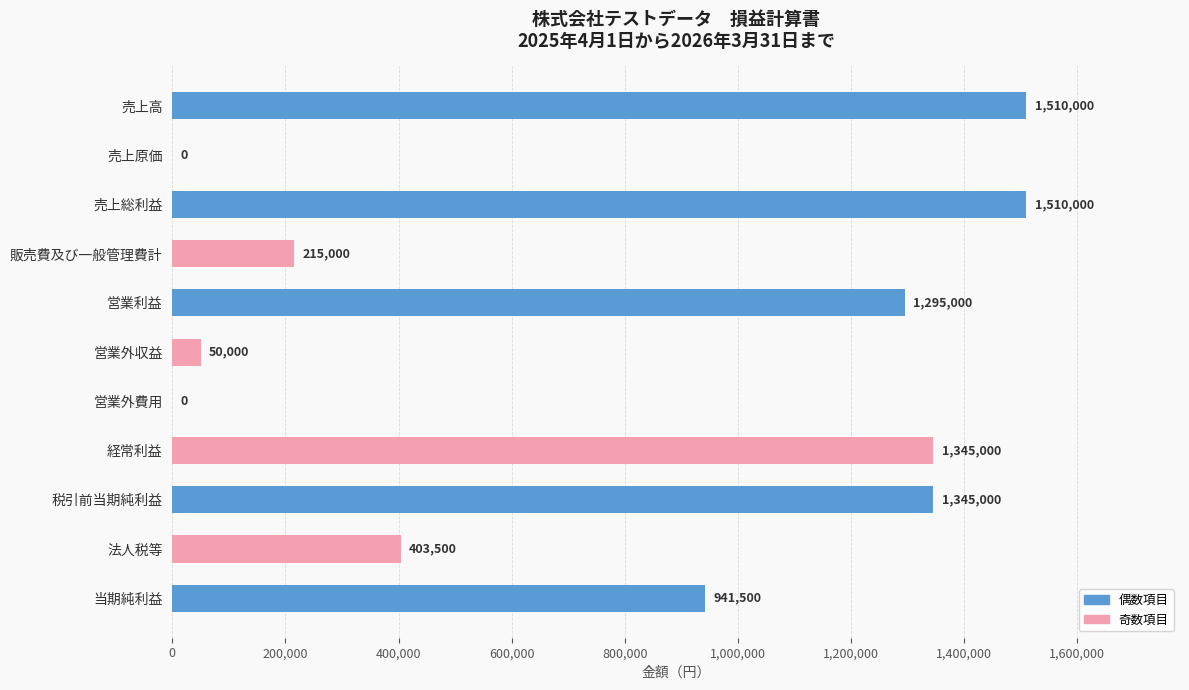

Reading top to bottom, list all the values displayed in this chart.

売上高=1510000	売上原価=0	売上総利益=1510000	販売費及び一般管理費計=215000	営業利益=1295000	営業外収益=50000	営業外費用=0	経常利益=1345000	税引前当期純利益=1345000	法人税等=403500	当期純利益=941500